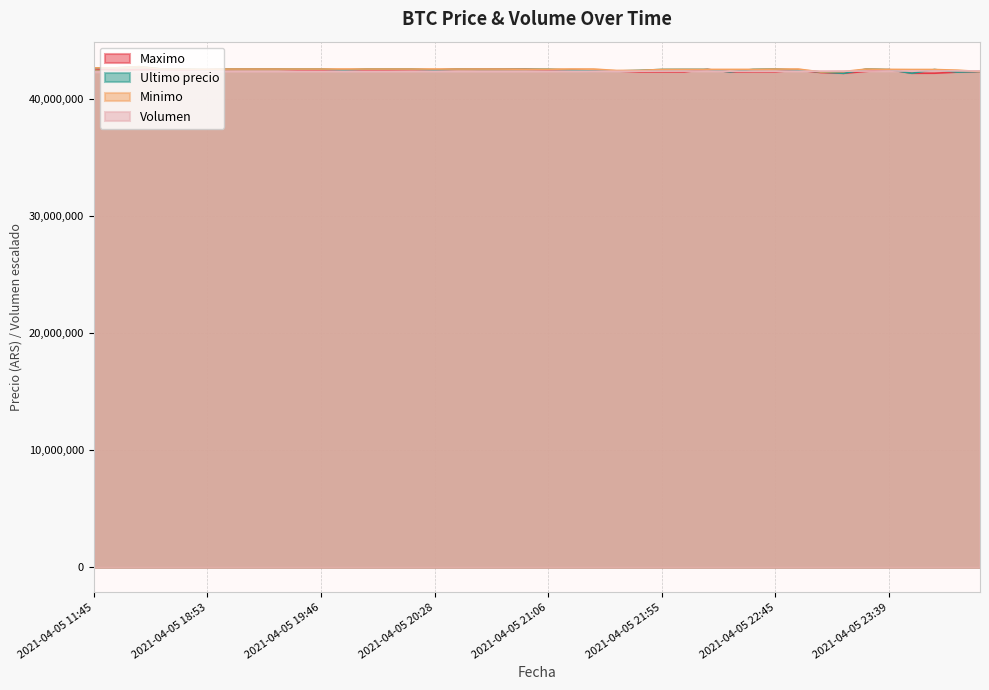

Reading left to right, extract all data points from this chart.

Volumen: 42350000.0	42356072.8	42357364.4	42394873.3	42397373.5	42404608.8	42404740.9	42404736.1	42404137.1	42406783.9	42404329.0	42403873.1	42403157.3	42403954.7	42407488.0	42408008.8	42408308.8	42402848.0	42403492.5	42404252.7	42409772.5	42412017.3	42413019.2	42409790.6	42415097.8	42419914.3	42422407.8	42422032.0	42416080.3	42414897.9	42414381.2	42416474.8	42420600.5	42423388.4	42424334.3	42431335.8	42433574.0	42434589.0	42440000.0	42437907.6
Minimo: 42699808.0	42699652.0	42799603.0	42600000.0	42590528.0	42572453.8	42600000.0	42600000.0	42600000.0	42600000.0	42599989.0	42599989.0	42599989.0	42600000.0	42599989.0	42599833.0	42599821.0	42599664.0	42595000.0	42580001.0	42579906.0	42599809.0	42596298.0	42474474.0	42480501.0	42561802.0	42565022.0	42565011.0	42565010.0	42565201.0	42596287.0	42596298.0	42350000.0	42385200.0	42596298.0	42567060.0	42558437.0	42558737.0	42500000.0	42390000.0
Ultimo precio: 42699809.0	42699652.0	42799603.0	42600000.0	42590528.0	42550000.0	42600000.0	42599999.0	42600000.0	42600000.0	42599821.0	42505000.0	42599989.0	42600000.0	42599989.0	42510020.0	42599821.0	42580000.0	42580000.0	42580001.0	42579906.0	42510010.0	42420811.0	42430171.0	42480538.0	42561803.0	42565069.0	42565011.0	42356695.0	42565201.0	42596287.0	42500000.0	42350000.0	42233851.0	42596298.0	42550000.0	42238301.0	42558737.0	42336600.0	42389999.0
Maximo: 42650000.0	42503040.0	42550570.0	42550000.0	42500020.0	42550000.0	42580000.0	42599999.0	42599999.0	42500030.0	42500030.0	42505000.0	42500030.0	42505000.0	42530010.0	42510020.0	42580000.0	42580000.0	42580000.0	42580000.0	42510010.0	42510010.0	42420811.0	42430171.0	42355170.0	42356050.0	42356180.0	42565010.0	42356695.0	42365010.0	42365000.0	42500000.0	42300000.0	42235000.0	42400000.0	42550000.0	42238301.0	42241399.0	42336615.0	42389999.0